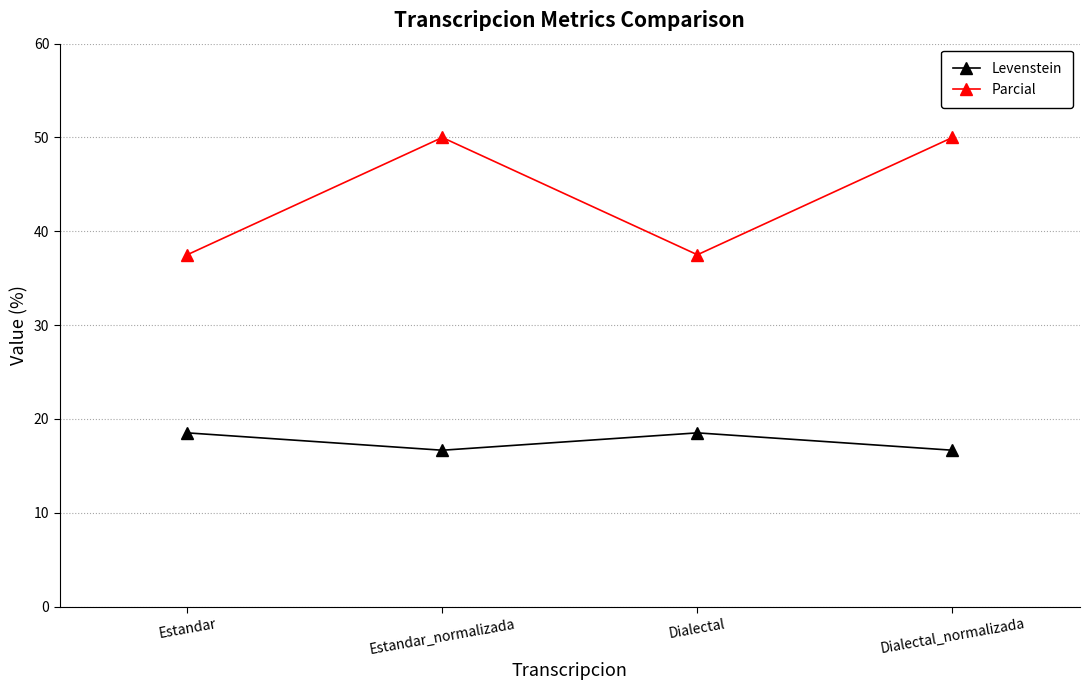

The value of Levenstein at Dialectal is 11.1. True or false?

False